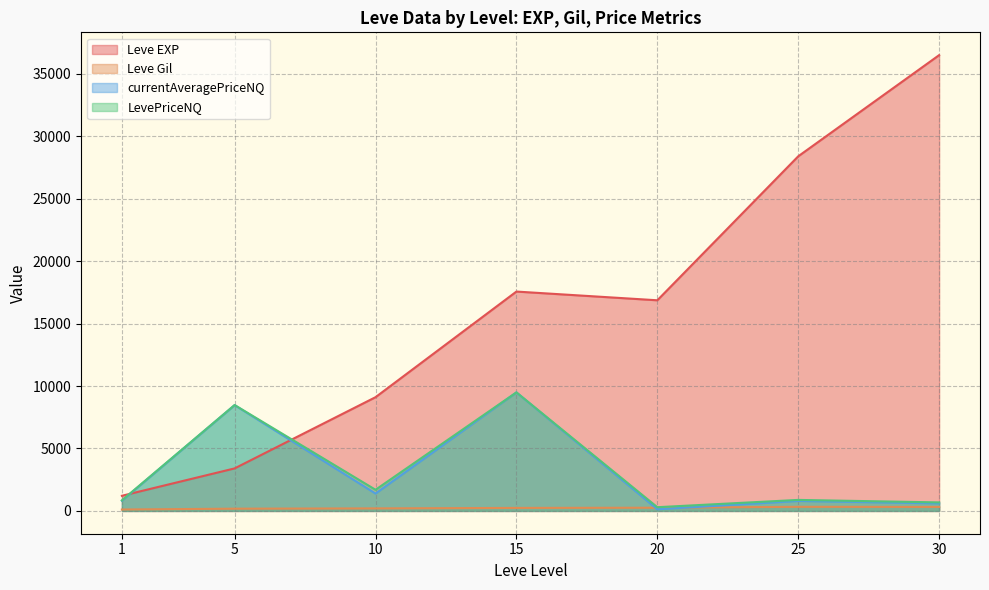

The currentAveragePriceNQ series shows 565.4 at 10. True or false?

False